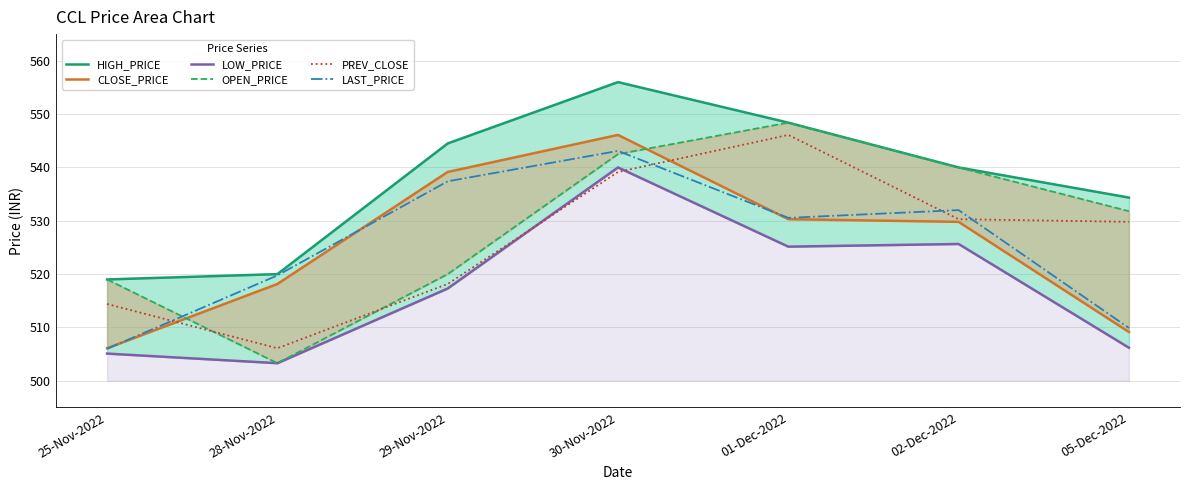

At 28-Nov-2022, list the series in order from largest to smallest.

HIGH_PRICE, LAST_PRICE, CLOSE_PRICE, PREV_CLOSE, LOW_PRICE, OPEN_PRICE